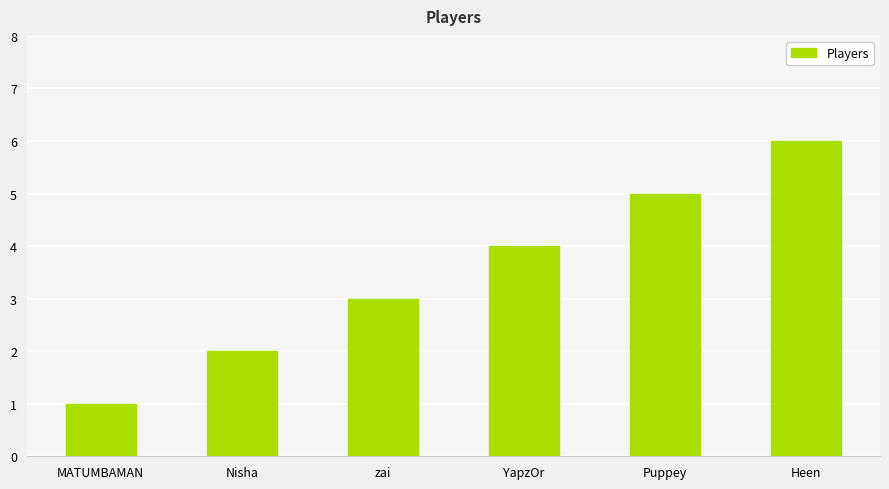

List the labels in order of value, largest first.

Heen, Puppey, YapzOr, zai, Nisha, MATUMBAMAN